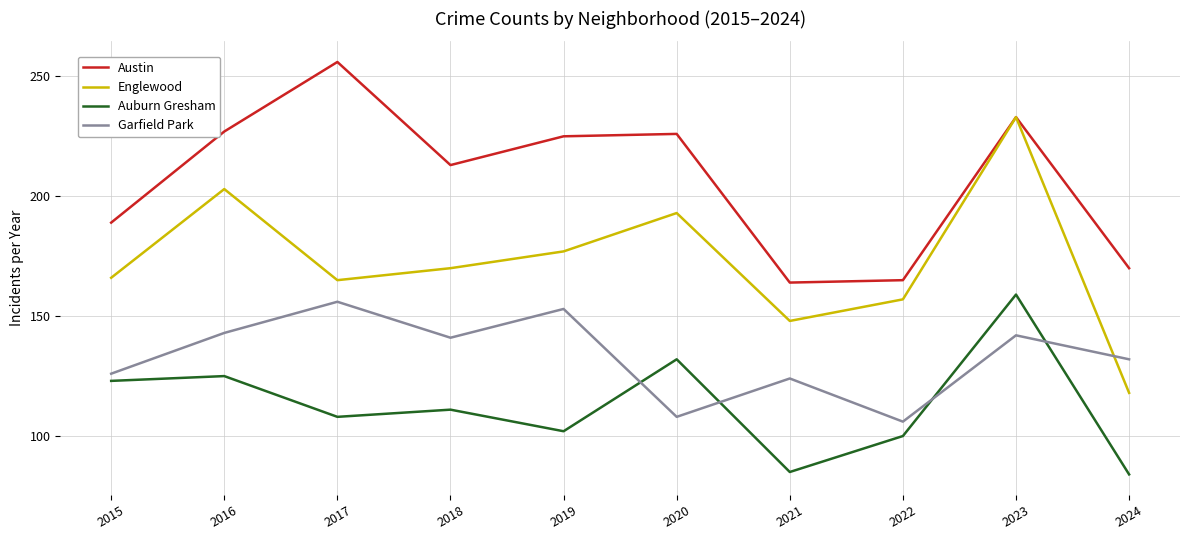

Between which two adjacent categories do Auburn Gresham and Garfield Park first intersect?

2019 and 2020